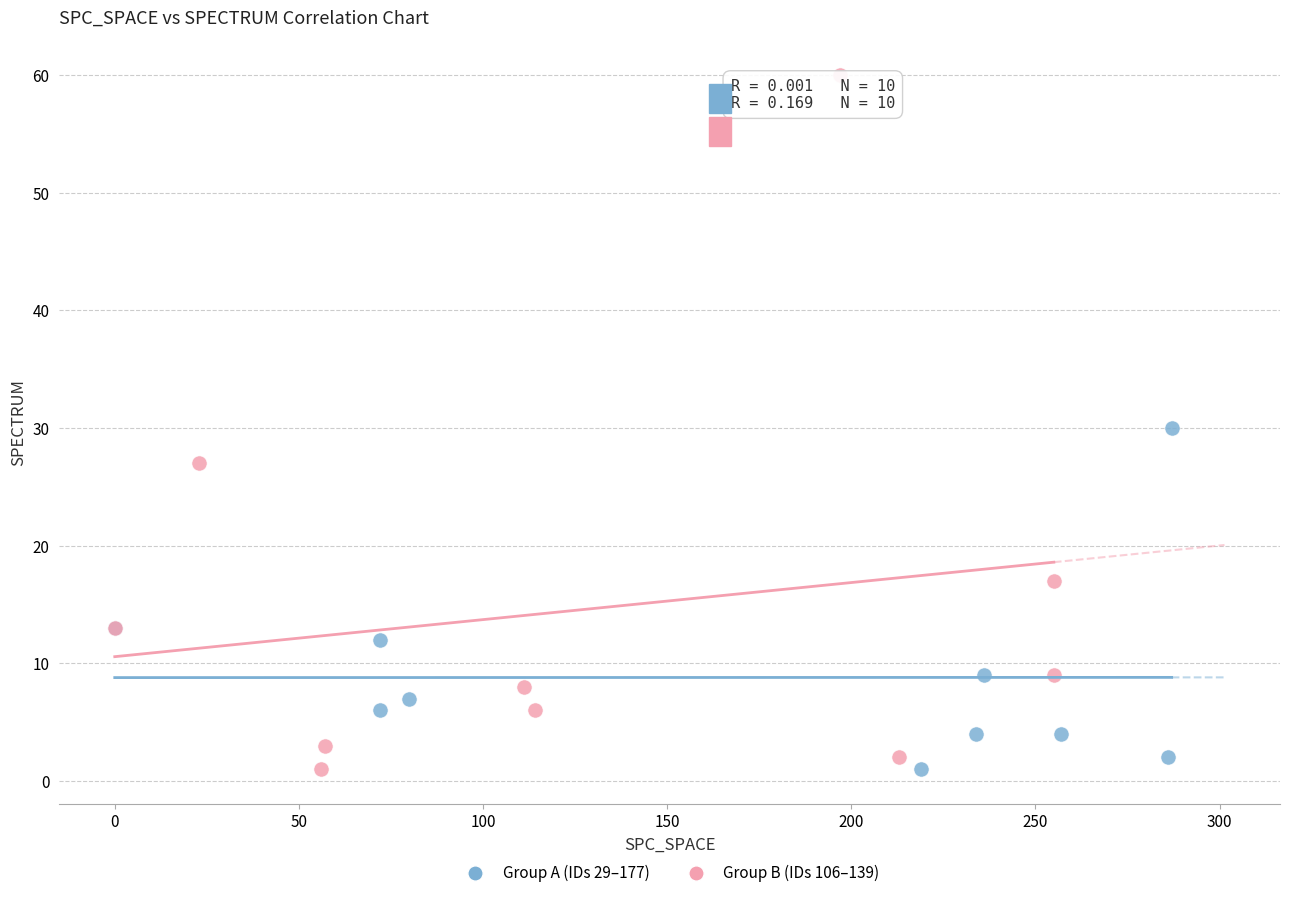

Which series has the largest Y range (max minus min)?

Group B (IDs 106–139)